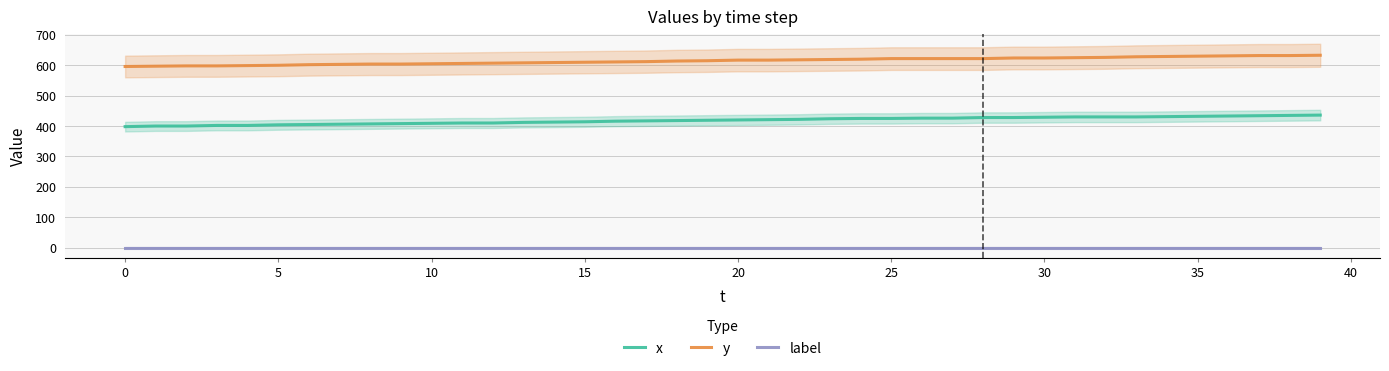

Reading left to right, what are all the values shown in this chart?

x: 398	400	400	402	402	404	405	406	407	408	409	410	410	412	413	414	416	417	418	419	420	421	422	424	425	425	426	426	428	428	429	430	430	430	431	432	433	434	435	436
y: 596	597	598	598	599	600	602	603	604	604	605	606	607	608	609	610	611	612	614	615	617	617	618	619	620	622	622	622	622	624	624	625	626	628	629	630	631	632	632	633
label: 0	0	0	0	0	0	0	0	0	0	0	0	0	0	0	0	0	0	0	0	0	0	0	0	0	0	0	0	0	0	0	0	0	0	0	0	0	0	0	0